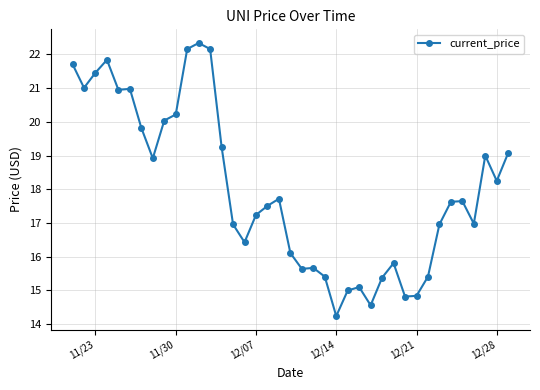

What is the value of the 26th point from the left?

15.1